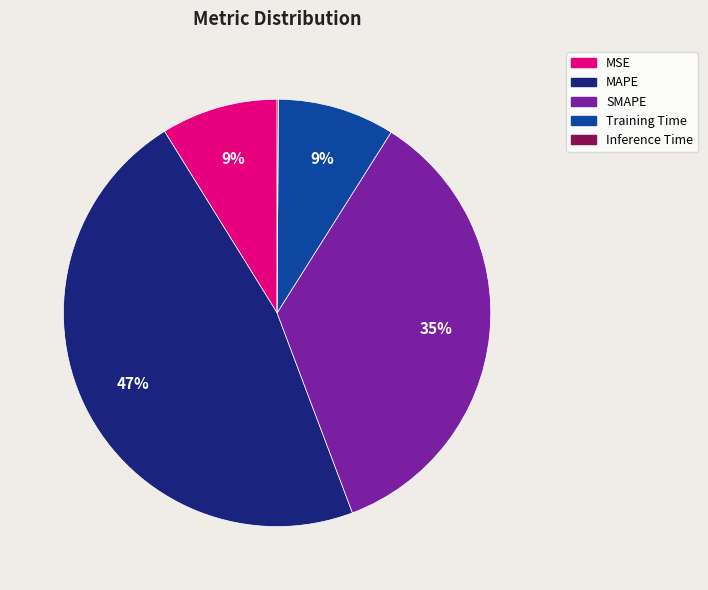

Do SMAPE and MSE together represent more than half of the pie?

No